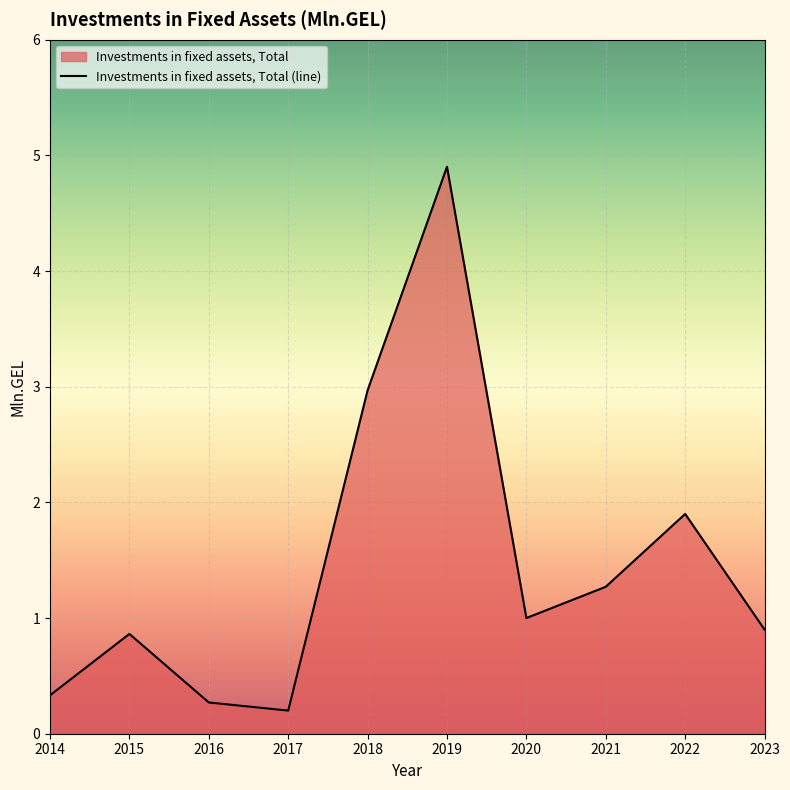

At which label is the value closest to 2?

2022